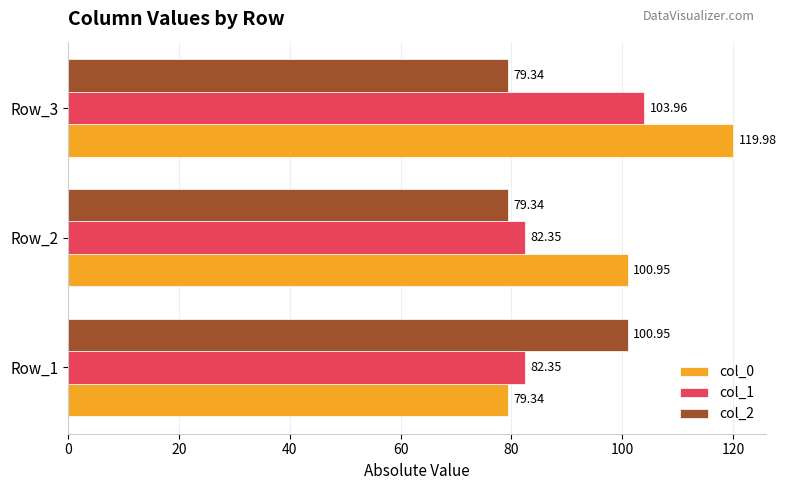

At how many categories does at least one series exceed 86?

3